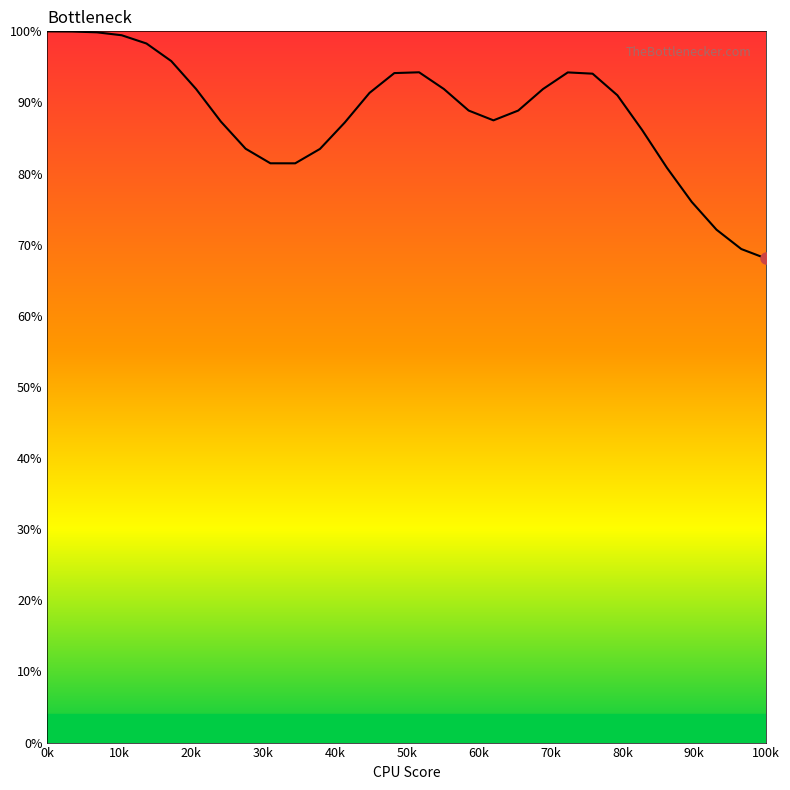

What is the difference between the maximum and minimum values?

31.9